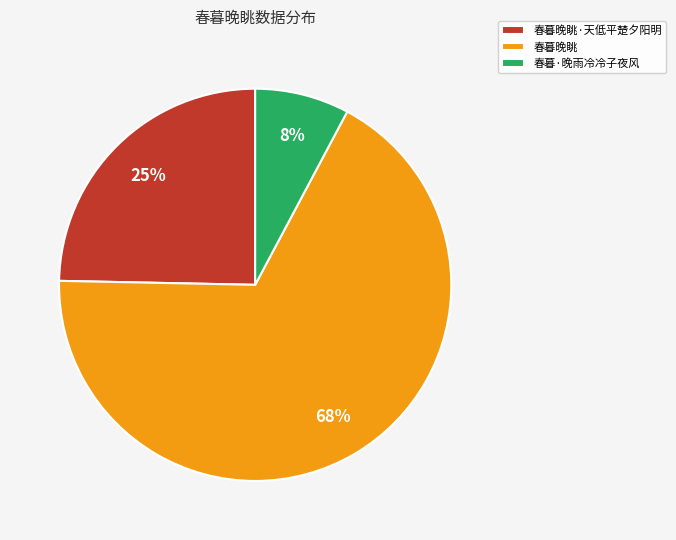

Does any single category account for the majority?

Yes